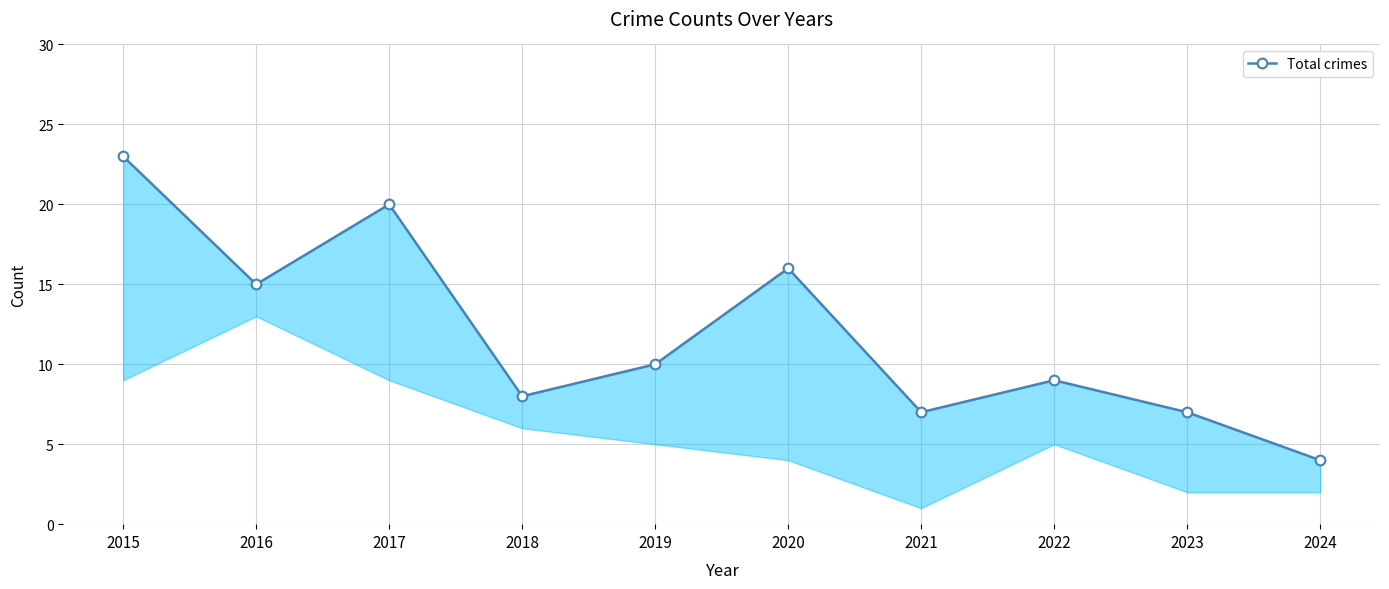

At which category does the chart reach its minimum across all series?

2024